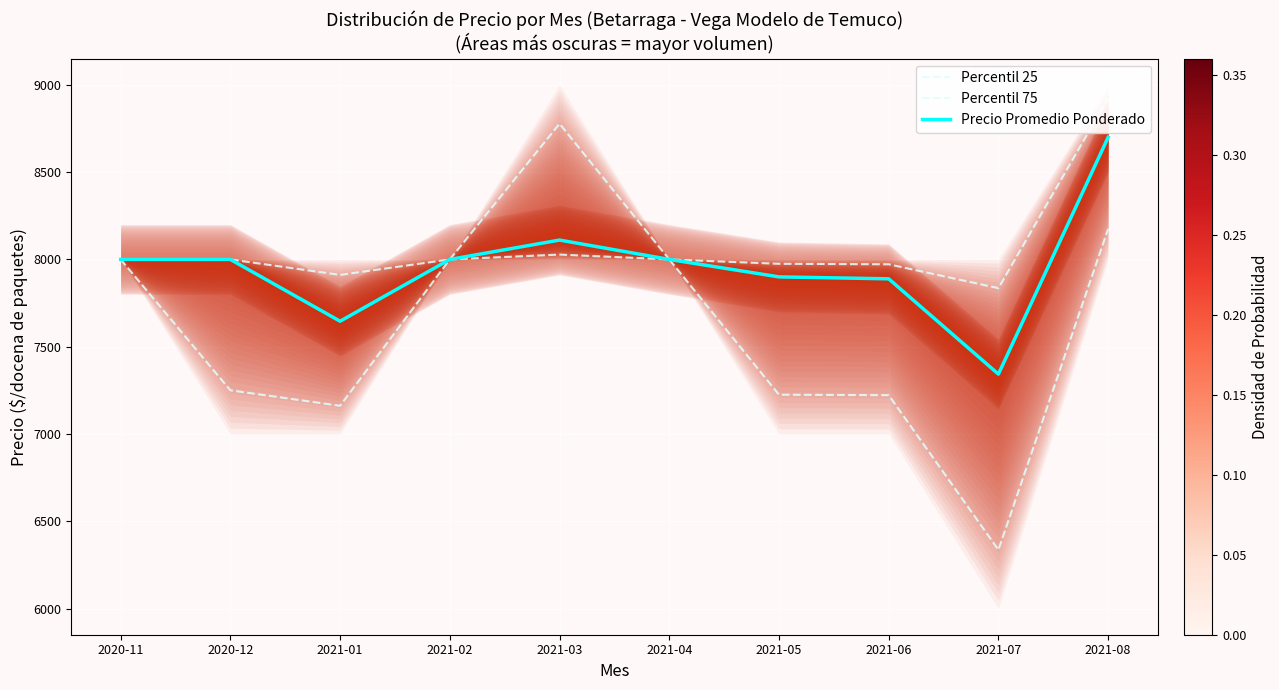

True or false: Percentil 25 and Precio Promedio Ponderado intersect in this chart.

False